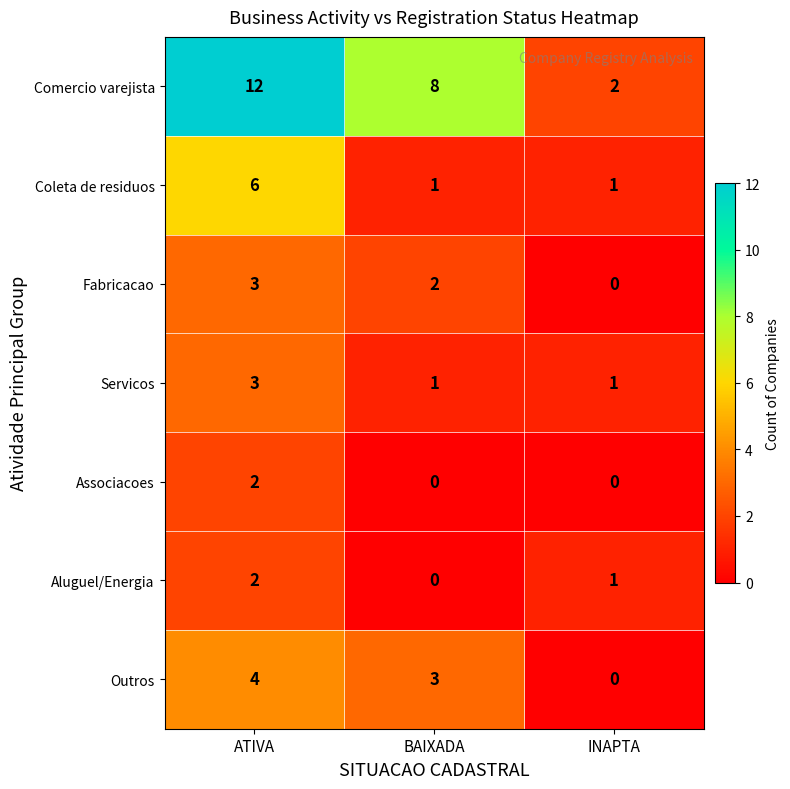

At which category is the sum across all series the highest?

ATIVA